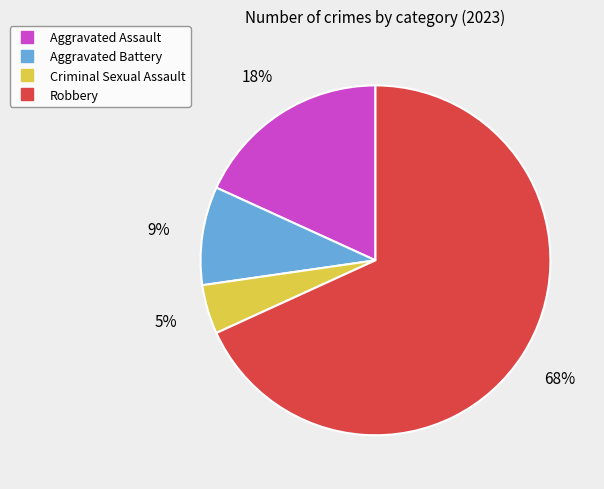

True or false: Aggravated Assault accounts for 11% of the total.

False